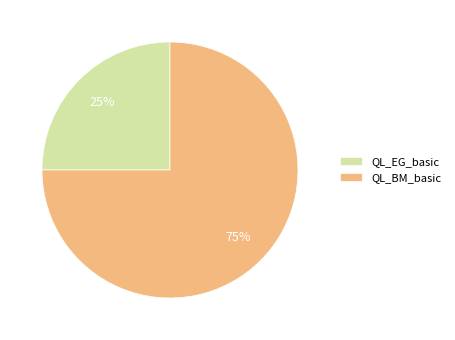

The QL_BM_basic slice represents 75% of the pie. True or false?

True